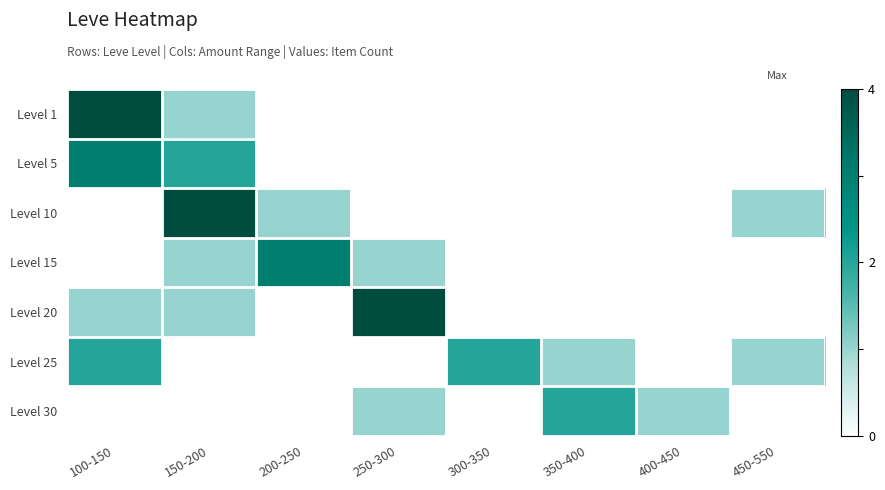

Reading right to left, list all the values displayed in this chart.

Level 1: 450-550=0	400-450=0	350-400=0	300-350=0	250-300=0	200-250=0	150-200=1	100-150=4
Level 5: 450-550=0	400-450=0	350-400=0	300-350=0	250-300=0	200-250=0	150-200=2	100-150=3
Level 10: 450-550=1	400-450=0	350-400=0	300-350=0	250-300=0	200-250=1	150-200=4	100-150=0
Level 15: 450-550=0	400-450=0	350-400=0	300-350=0	250-300=1	200-250=3	150-200=1	100-150=0
Level 20: 450-550=0	400-450=0	350-400=0	300-350=0	250-300=4	200-250=0	150-200=1	100-150=1
Level 25: 450-550=1	400-450=0	350-400=1	300-350=2	250-300=0	200-250=0	150-200=0	100-150=2
Level 30: 450-550=0	400-450=1	350-400=2	300-350=0	250-300=1	200-250=0	150-200=0	100-150=0